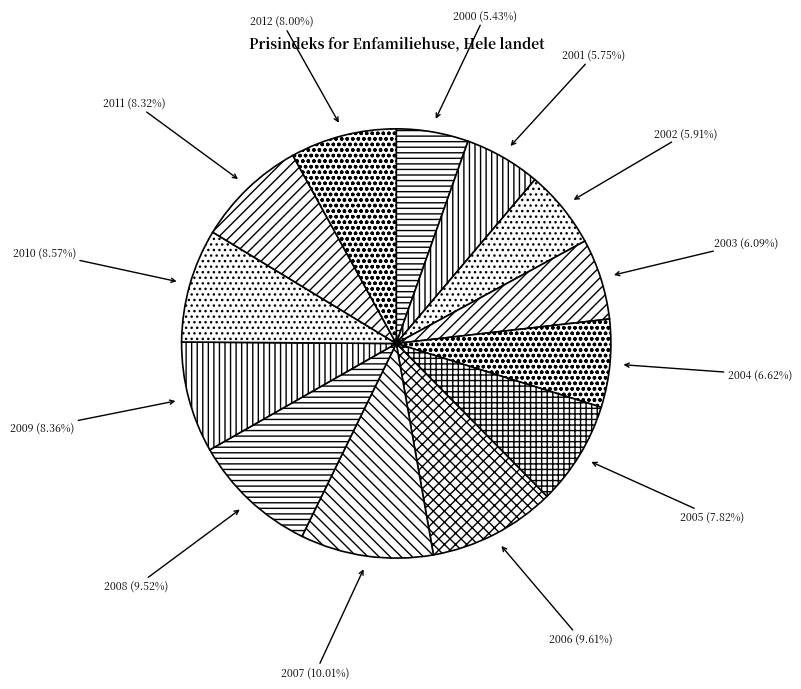

Does 2012 account for over 50% of the chart?

No